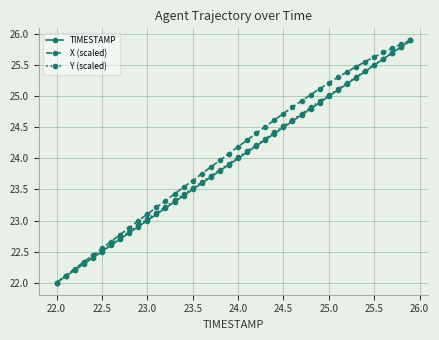

What is the value of the Y (scaled) point at the 40th from the left?

25.9